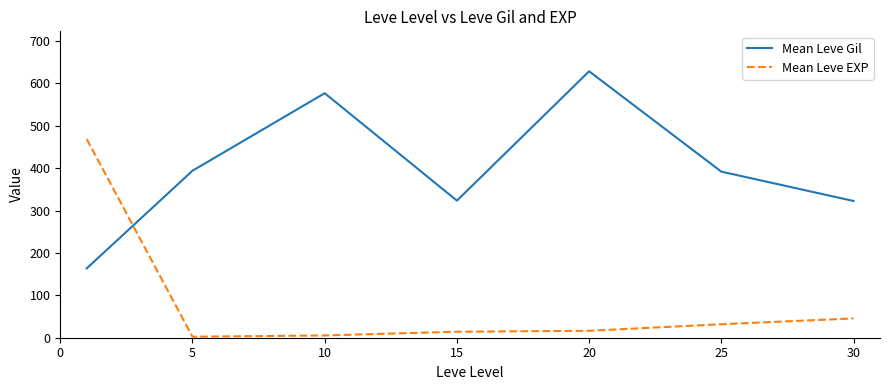

List the series in order of their overall mean, lowest first.

Mean Leve EXP, Mean Leve Gil